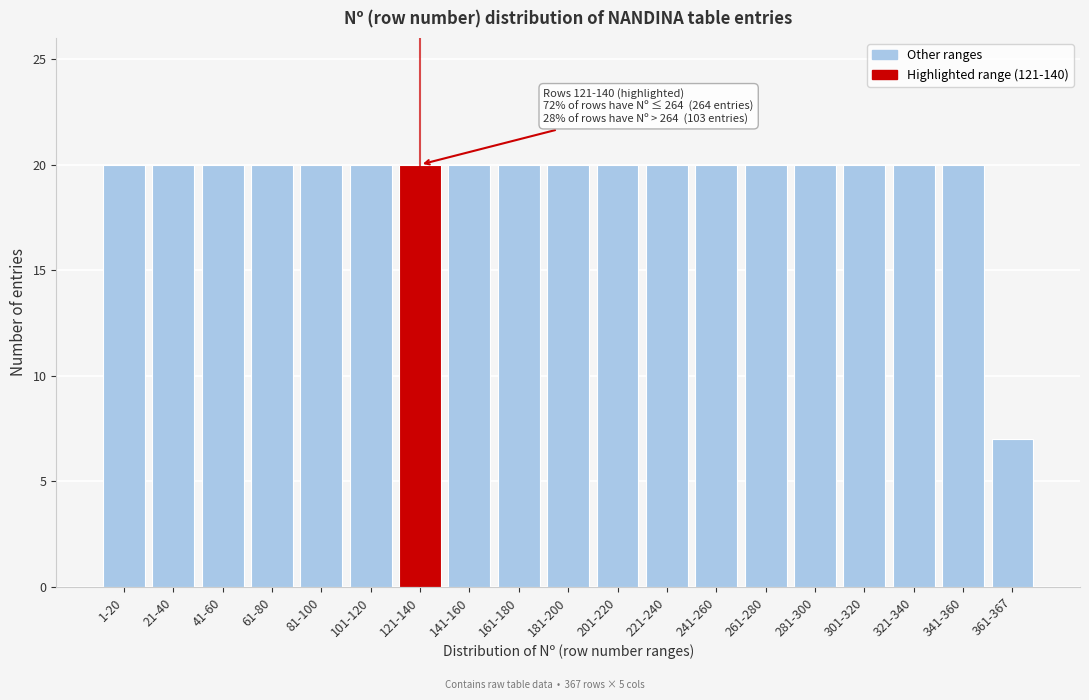

Reading left to right, what are all the values shown in this chart?

1-20=20	21-40=20	41-60=20	61-80=20	81-100=20	101-120=20	121-140=20	141-160=20	161-180=20	181-200=20	201-220=20	221-240=20	241-260=20	261-280=20	281-300=20	301-320=20	321-340=20	341-360=20	361-367=7